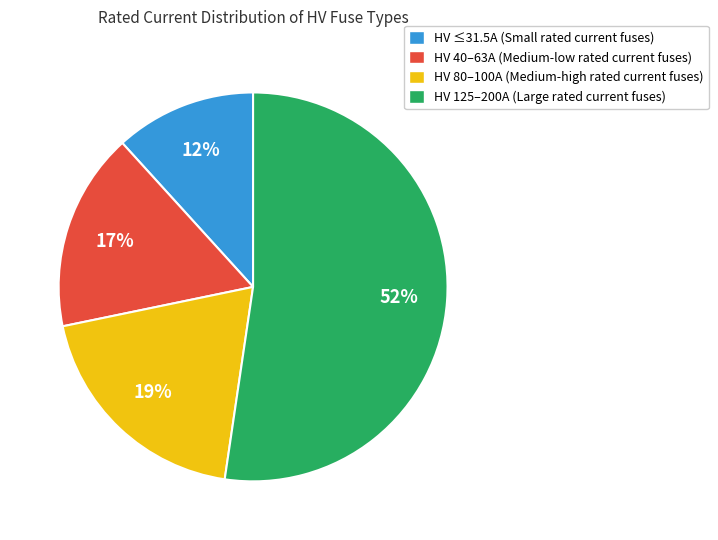

The HV ≤31.5A (Small rated current fuses) slice represents 1% of the pie. True or false?

False